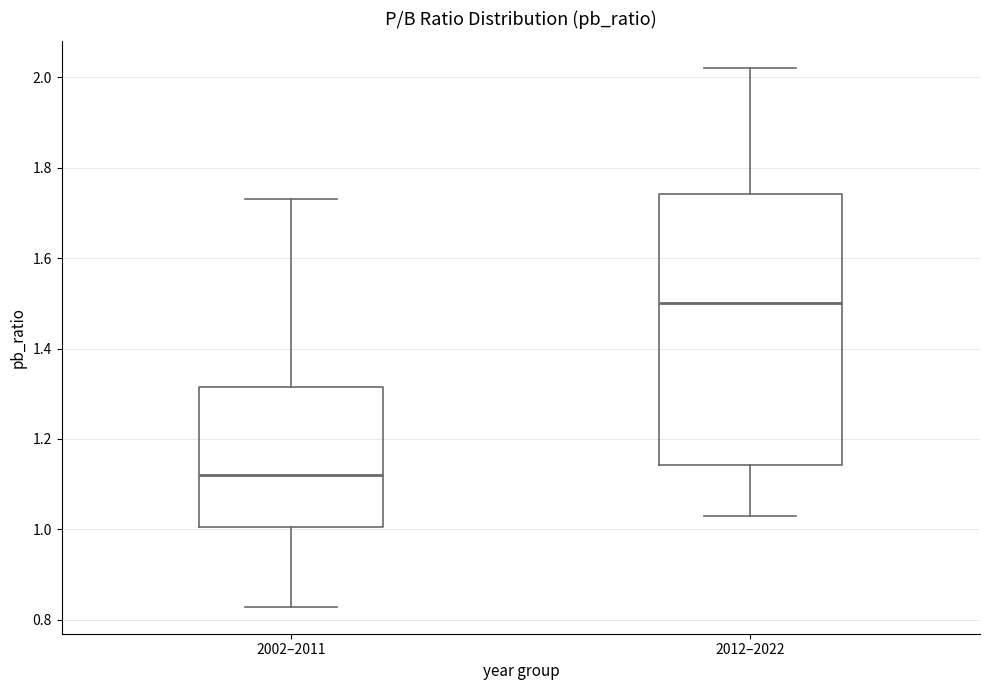

Reading left to right, read every box against the y-axis: the position of its median line, the range the box covers, and the ends of its whiskers. The values are not printed on the chart, so give them approximately, as read against the axis.

2002–2011: median 1.12, box 1.00 to 1.32, whiskers 0.82 to 1.74
2012–2022: median 1.50, box 1.14 to 1.74, whiskers 1.04 to 2.02